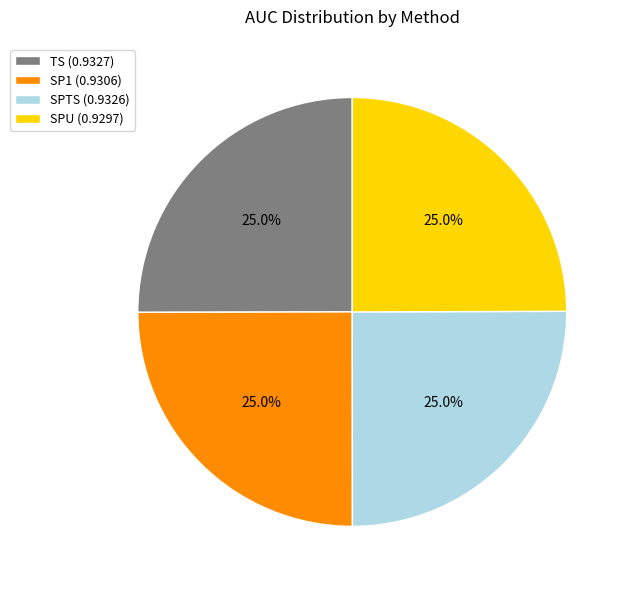

To the nearest percent, what is the combined percentage of TS and SPTS?

50%